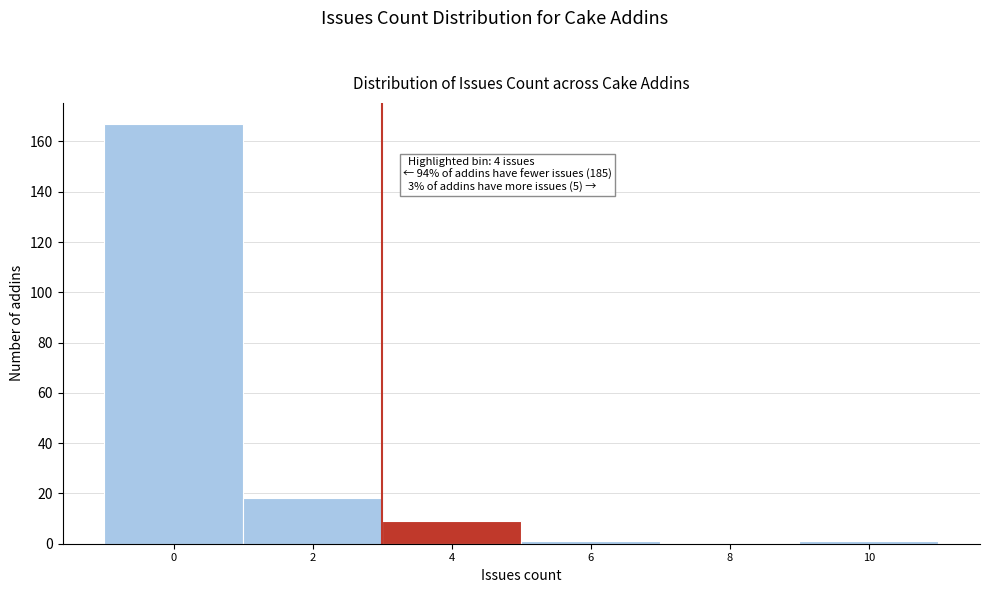

Reading left to right, extract all data points from this chart.

0=167	2=18	4=9	6=1	8=0	10=1